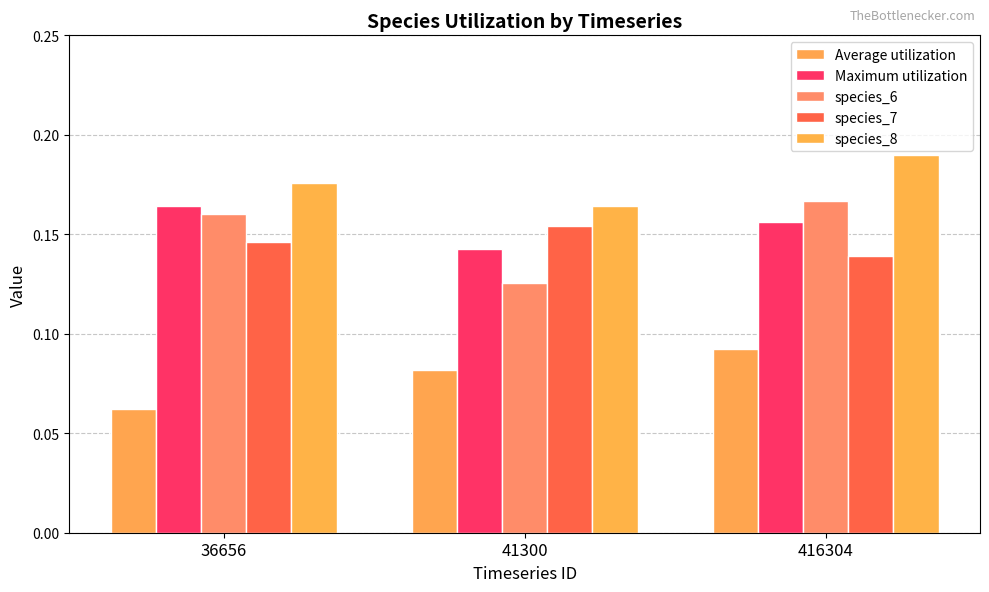

Which series has the largest range (max minus min)?

species_6